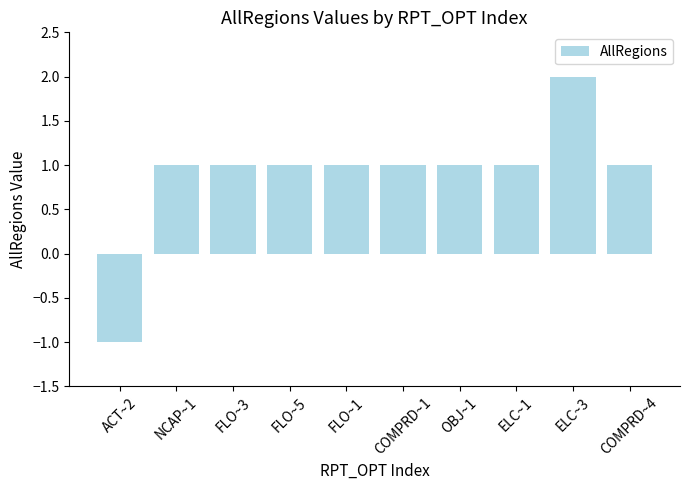

Reading right to left, extract all data points from this chart.

COMPRD~4=1	ELC~3=2	ELC~1=1	OBJ~1=1	COMPRD~1=1	FLO~1=1	FLO~5=1	FLO~3=1	NCAP~1=1	ACT~2=-1